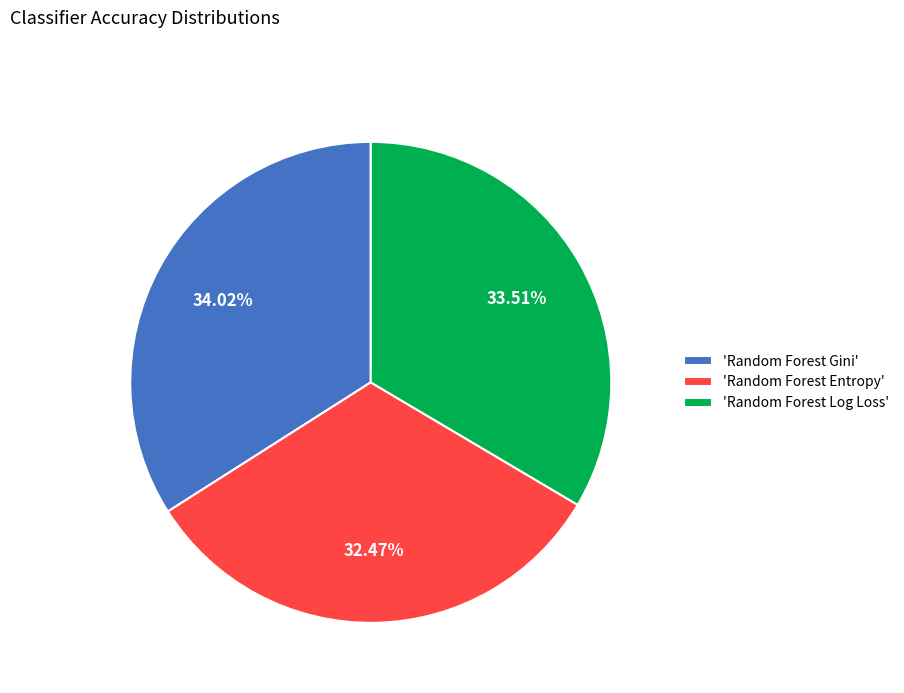

Combined, do 'Random Forest Gini' and 'Random Forest Log Loss' account for over 50%?

Yes